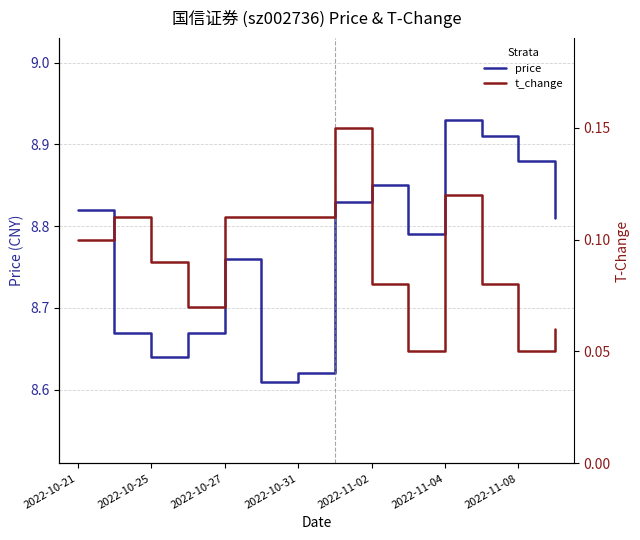

Is it true that price equals 15.4 at 2022-11-04?

False